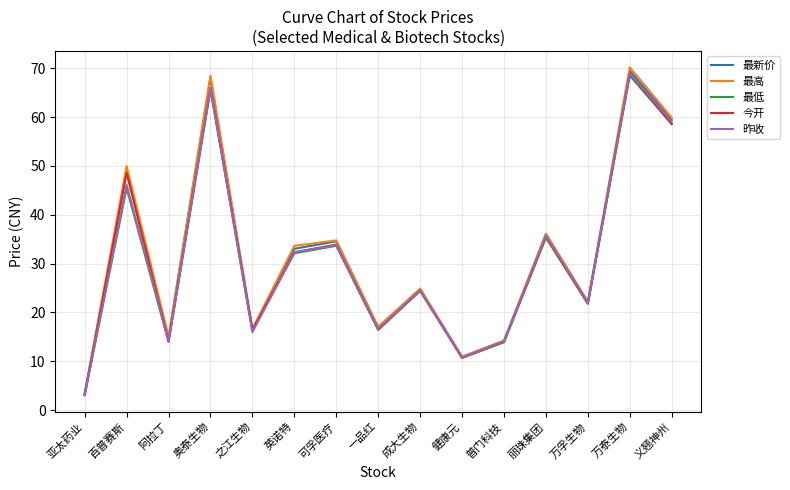

The 最低 series shows 68.5 at 万泰生物. True or false?

True